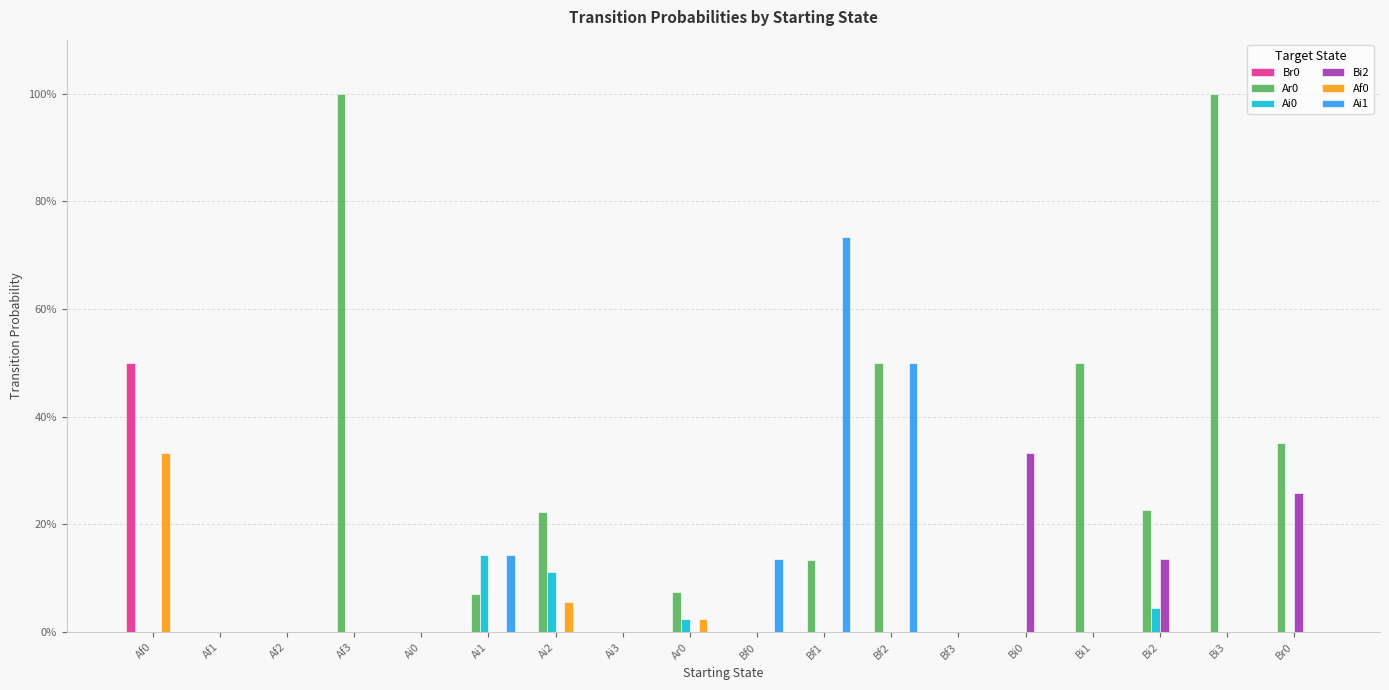

What is the spread (max minus min) of values at Ar0?

0.1